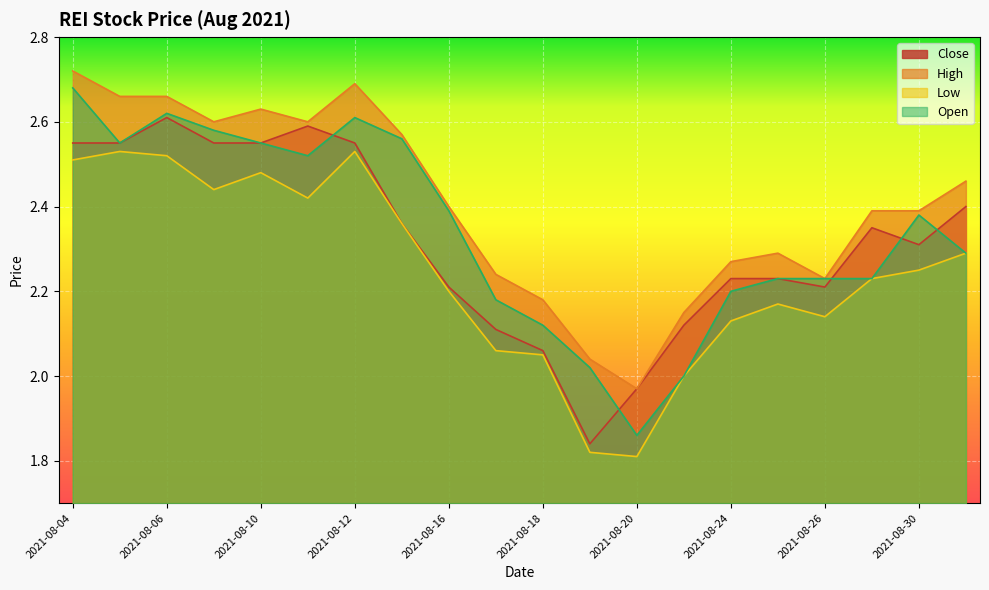

At which label does Close reach its minimum?

2021-08-19